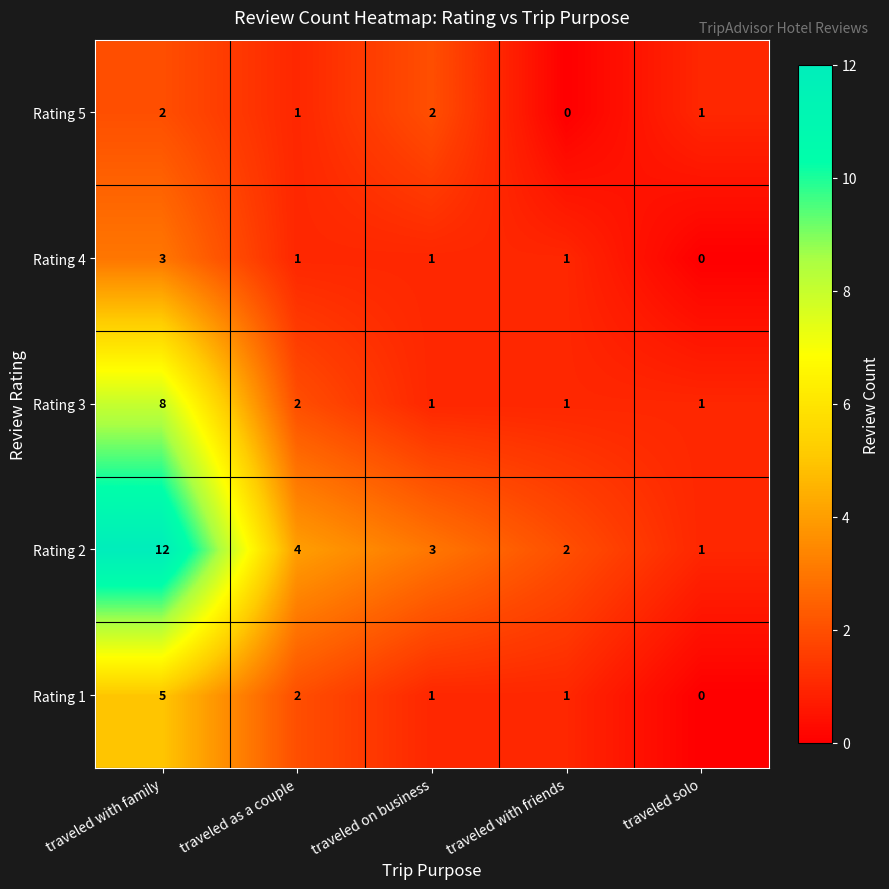

Rank the series by their maximum value, from lowest to highest.

Rating 5, Rating 4, Rating 1, Rating 3, Rating 2